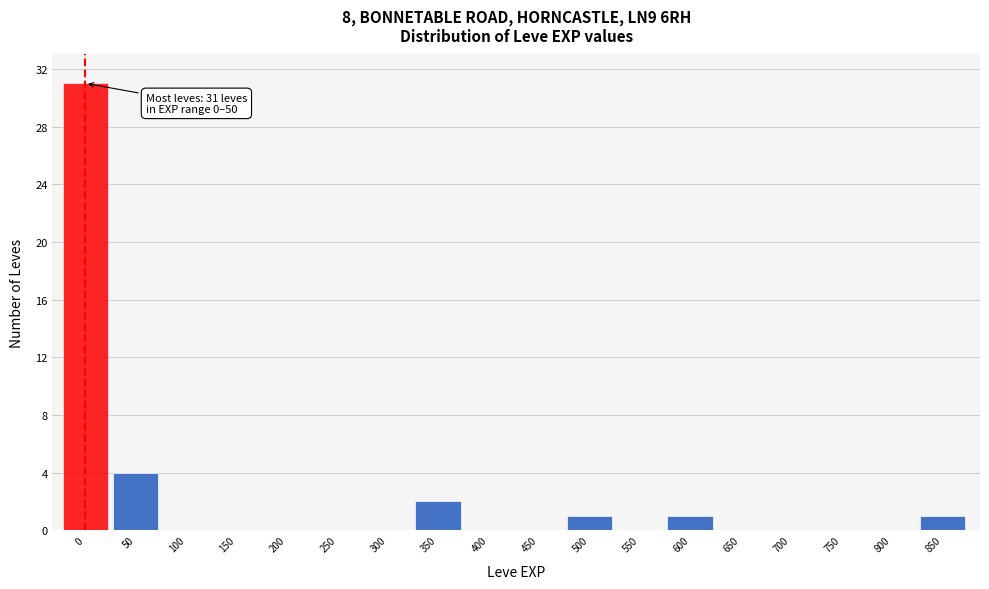

Reading right to left, list all the values displayed in this chart.

850=1	800=0	750=0	700=0	650=0	600=1	550=0	500=1	450=0	400=0	350=2	300=0	250=0	200=0	150=0	100=0	50=4	0=31